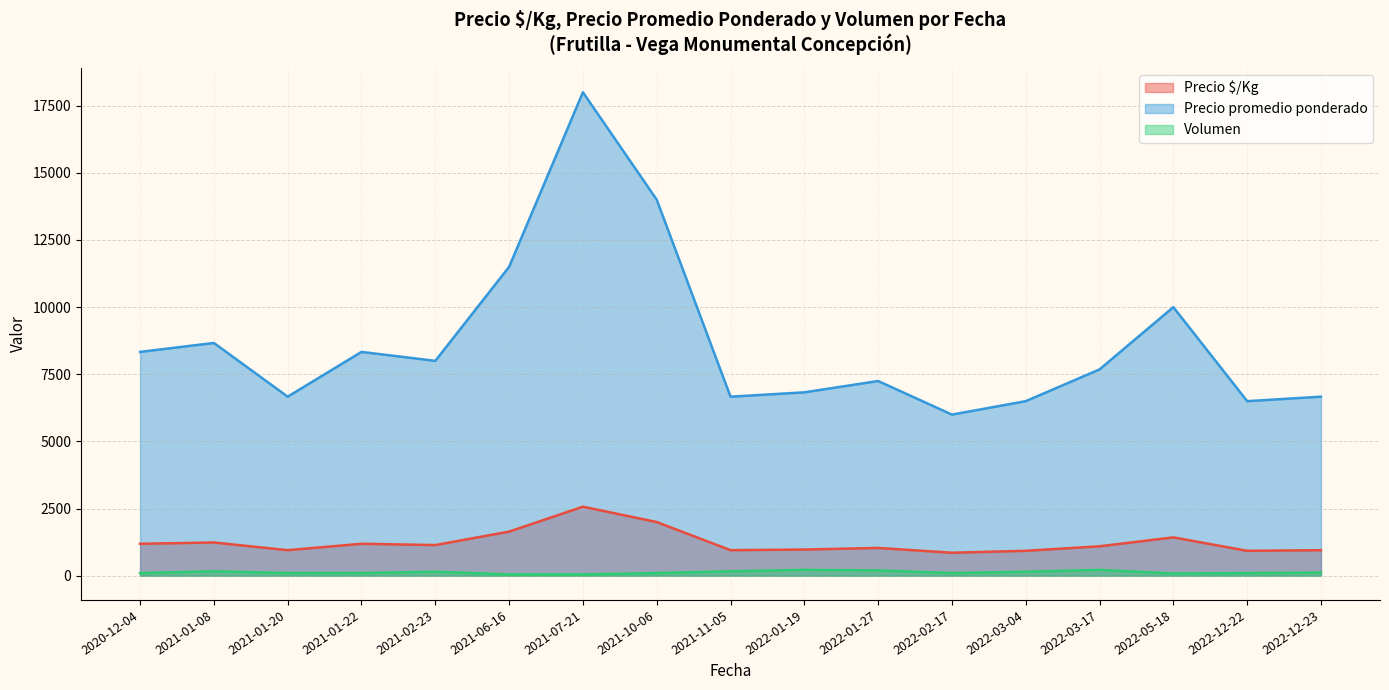

True or false: Precio $/Kg and Precio promedio ponderado intersect in this chart.

False